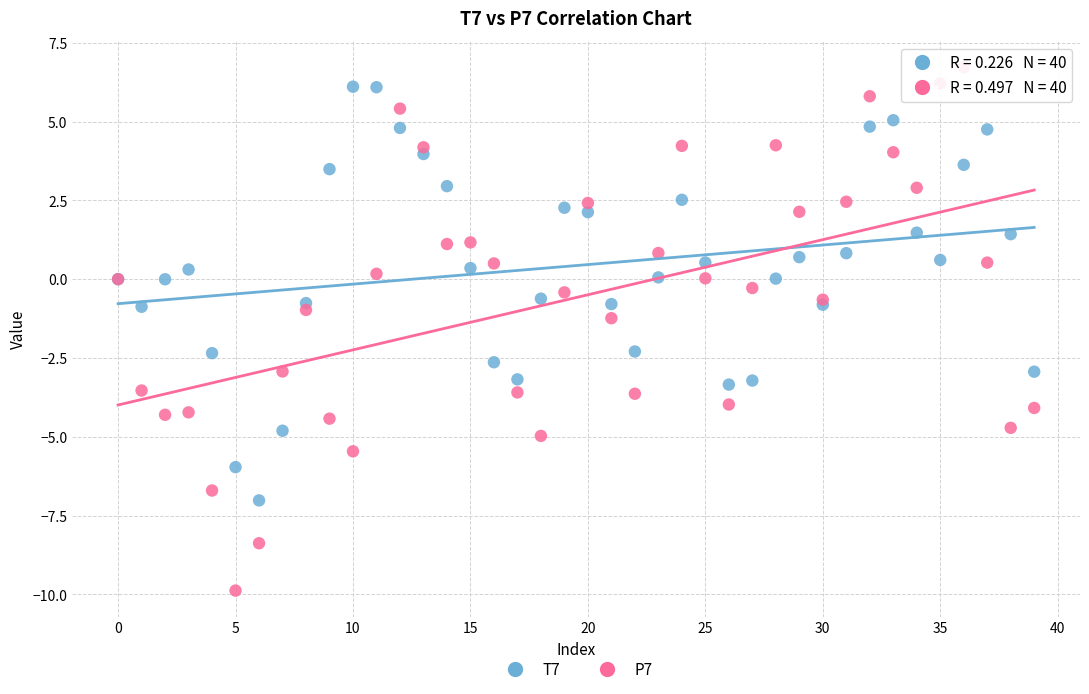

Which series reaches the maximum Y coordinate?

P7